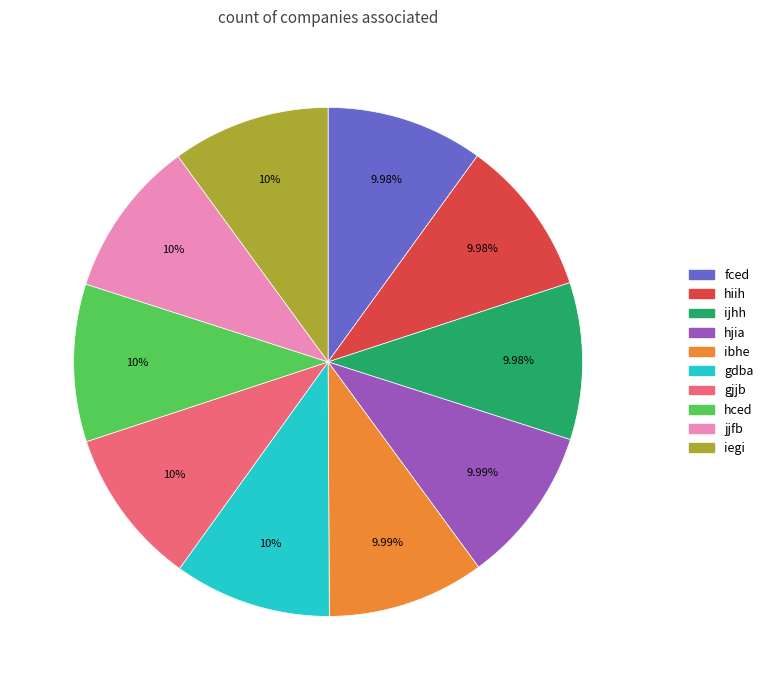

Does jjfb represent more than half of the total?

No